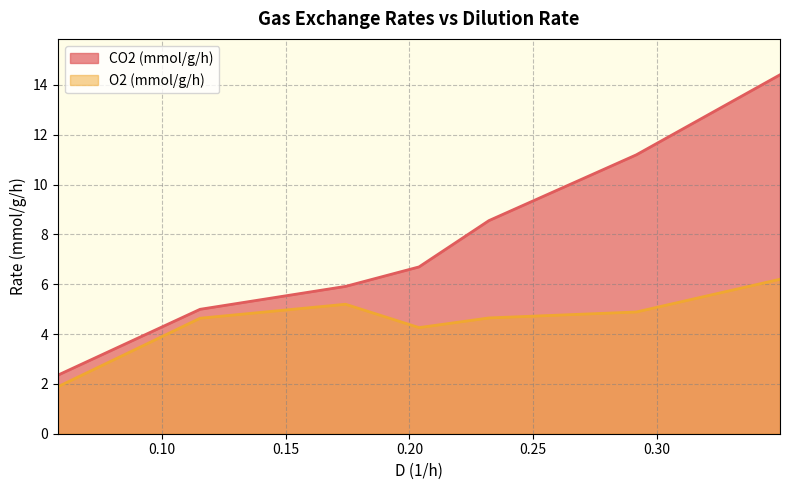

What is the spread (max minus min) of values at 0.0580952571863849?

0.5